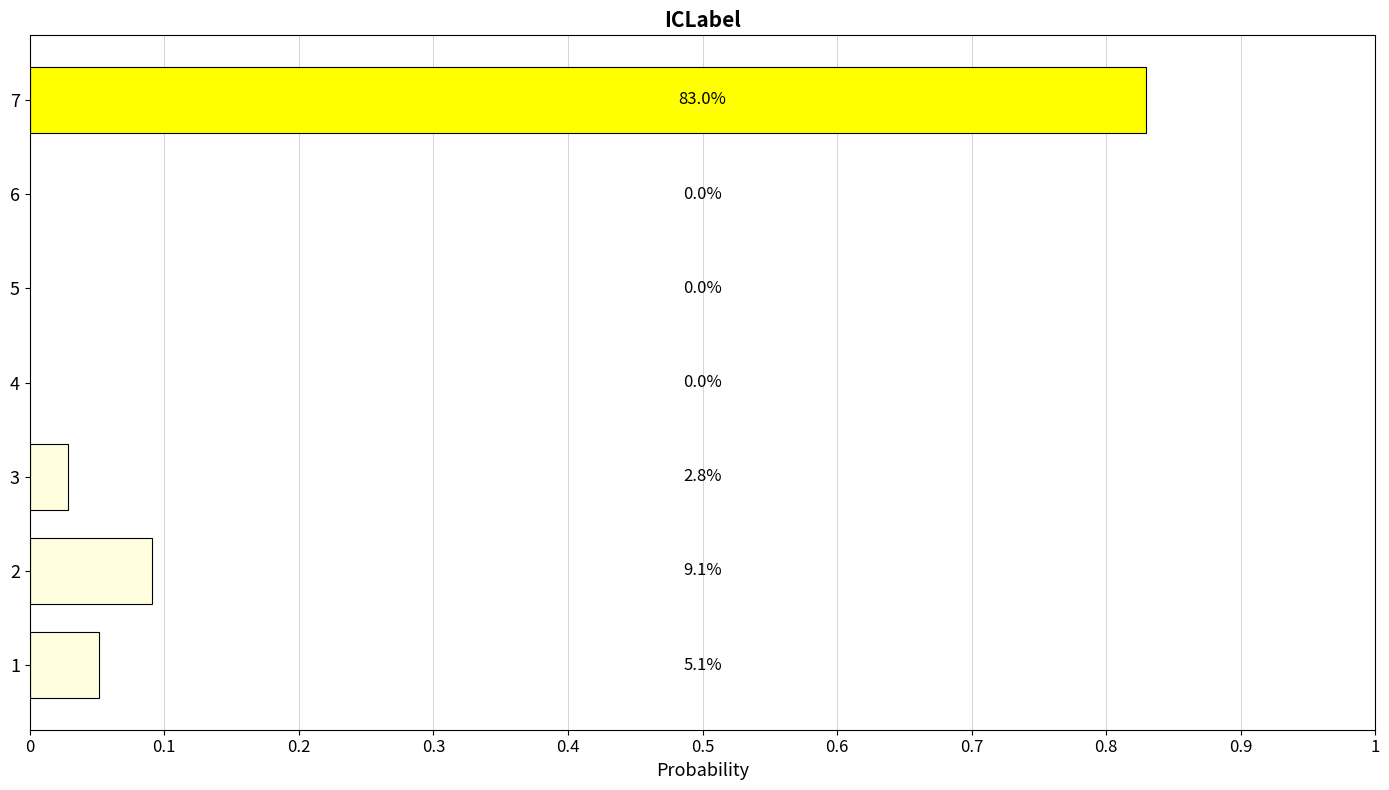

How many bars are there in total?

7